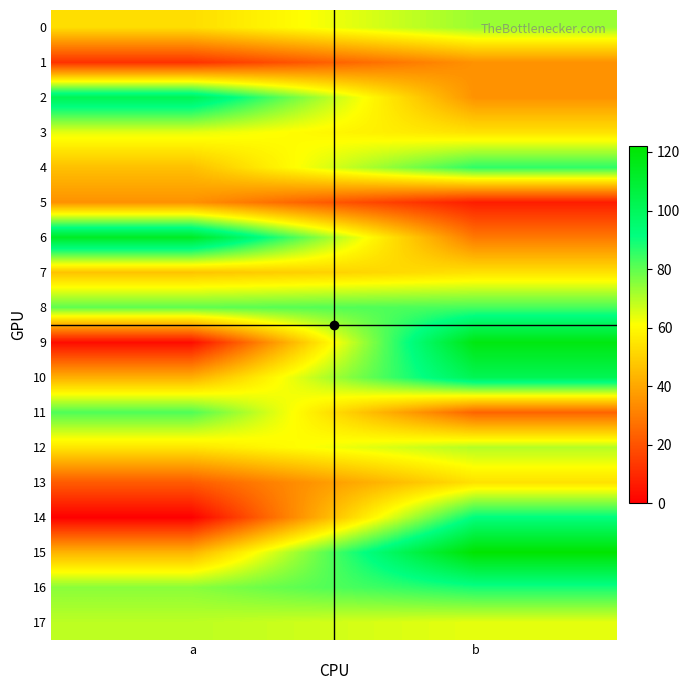

Count the number of data series in this chart.

18